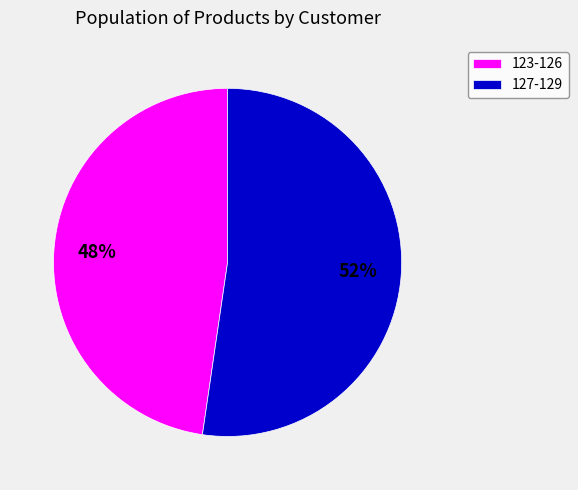

To the nearest percent, what percentage of the pie is 127-129?

52%